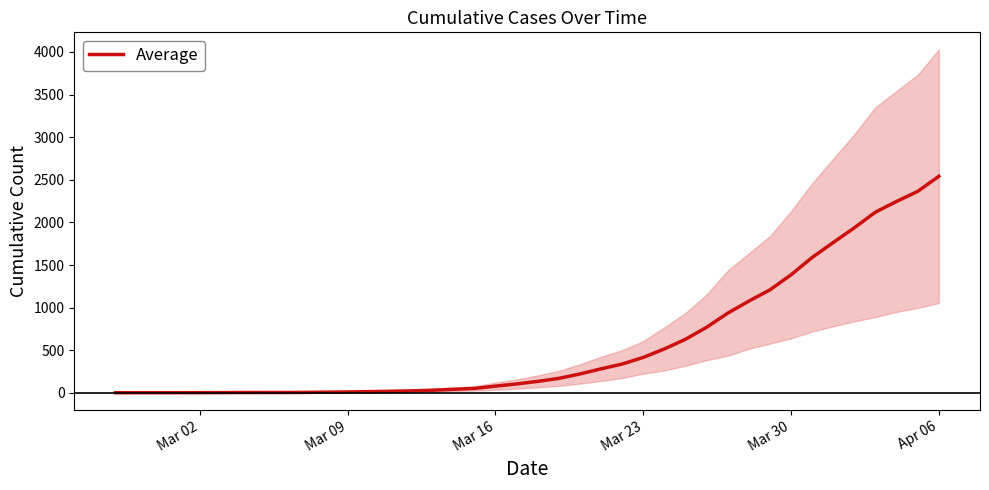

What is the smallest value displayed?

1.5